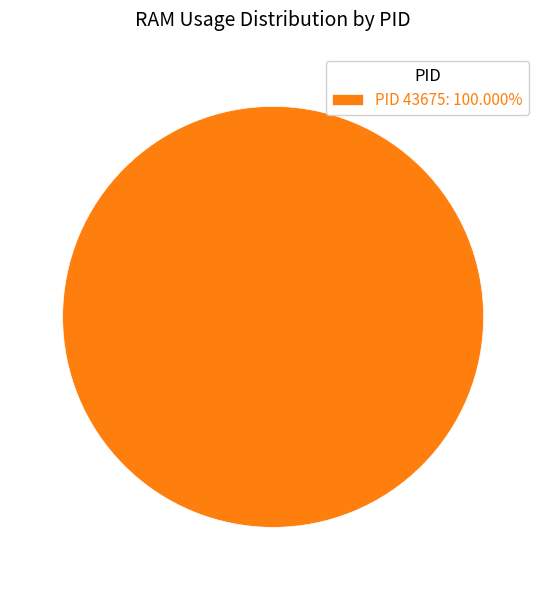

Is there a majority slice in this chart?

Yes